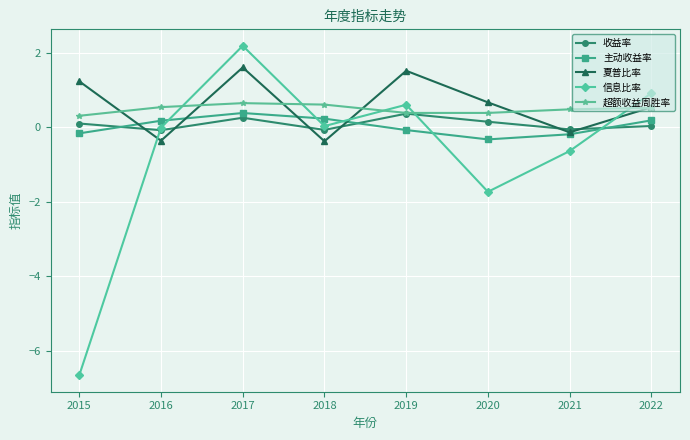

At how many categories does at least one series exceed 2?

1